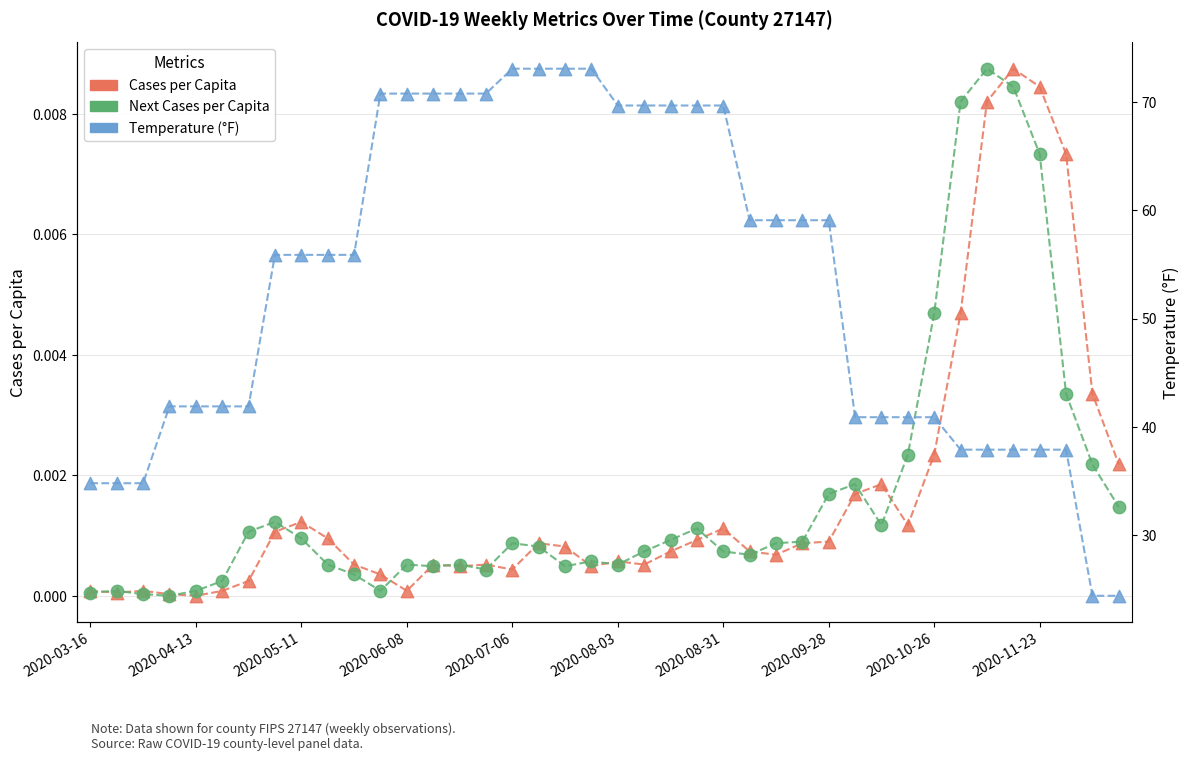

At which category is the sum across all series the highest?

17